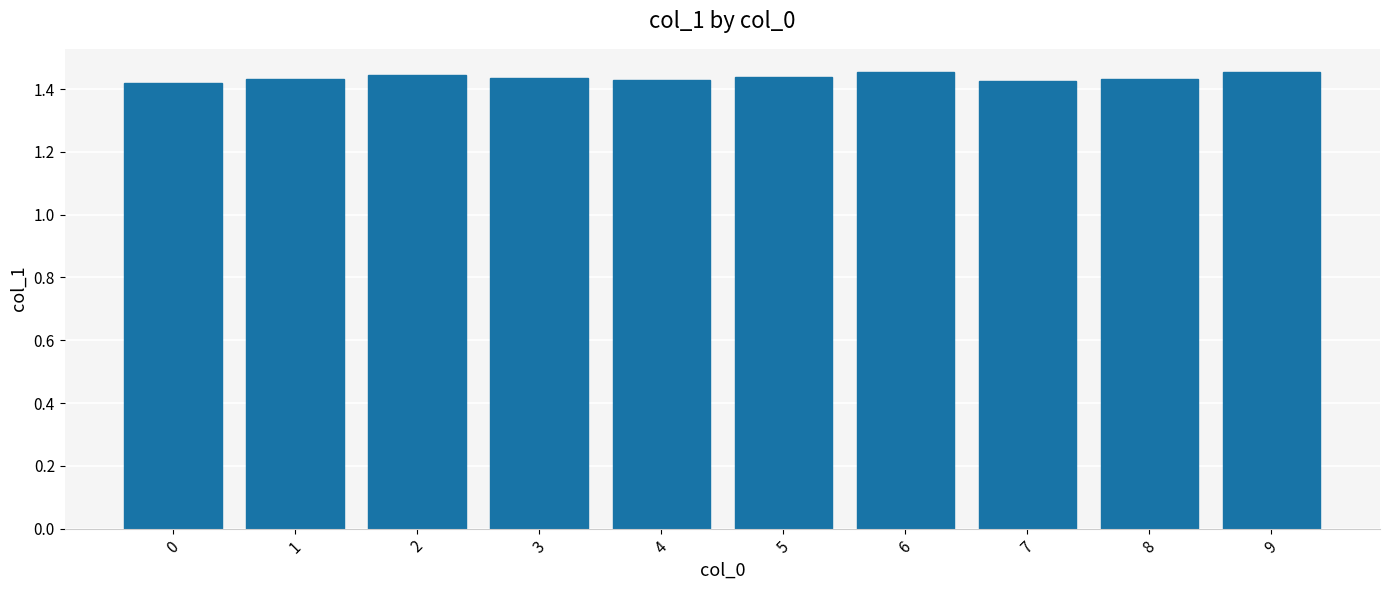

How many series are shown in this chart?

1